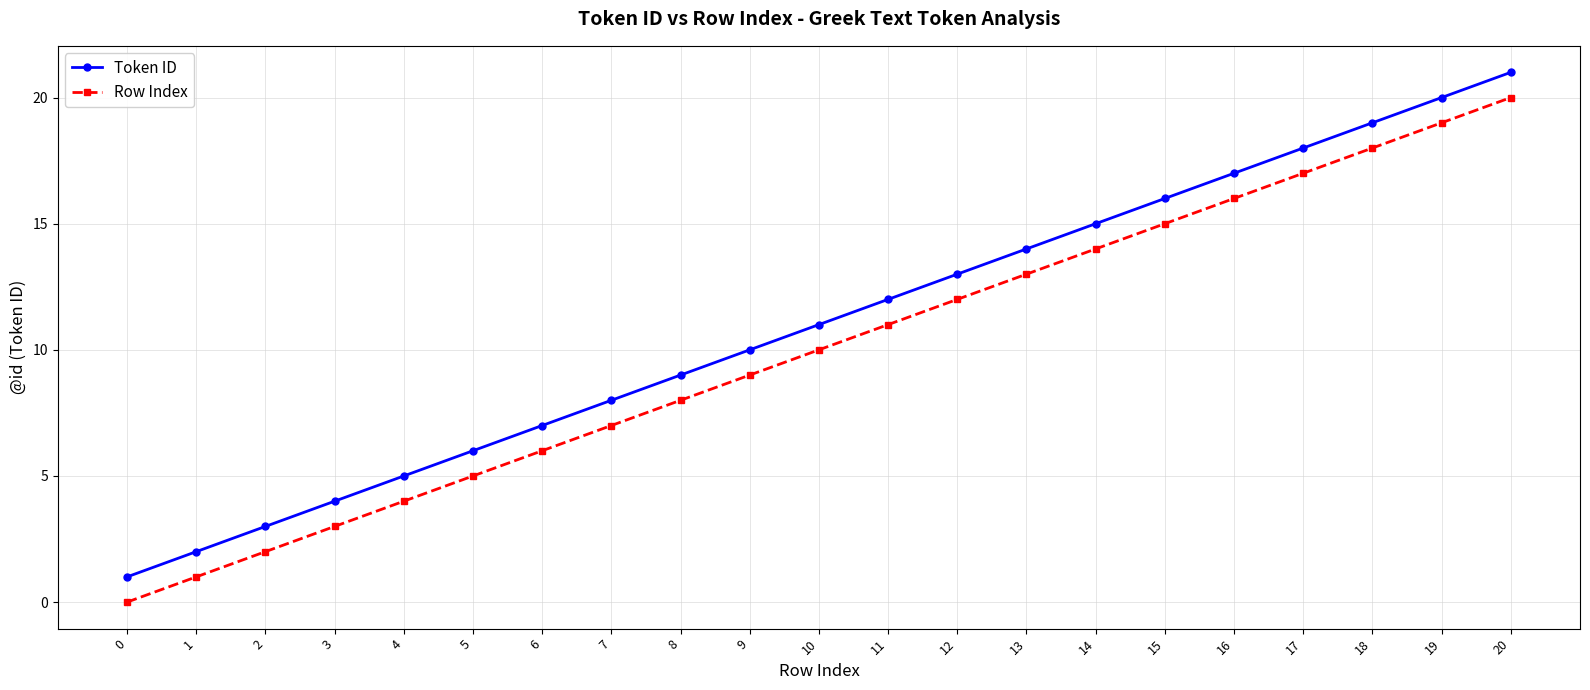

How many lines are shown in the chart?

2